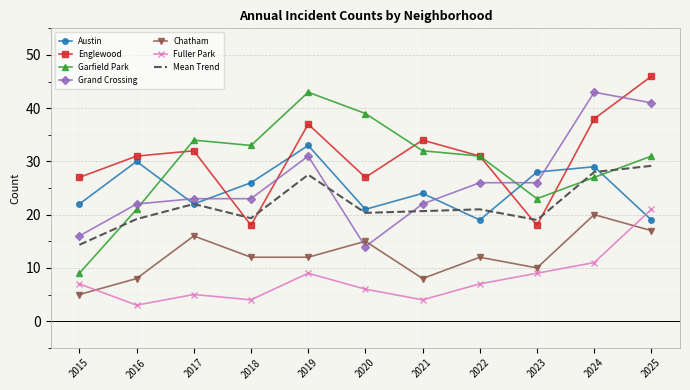

Is the value of Austin at 2021 greater than the value of Mean Trend at 2020?

Yes